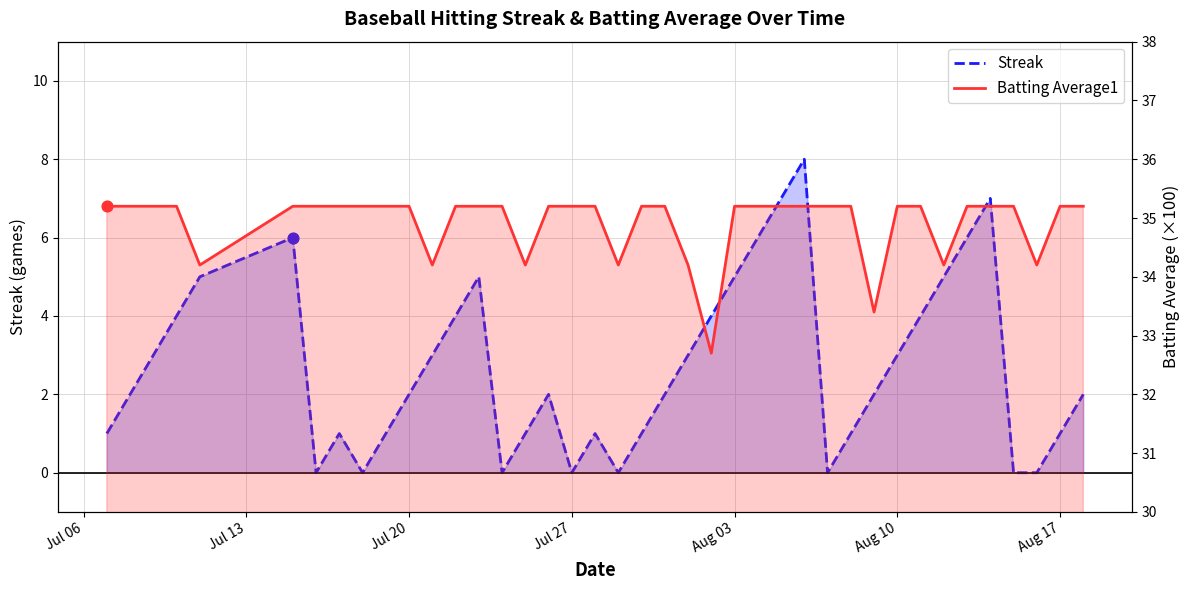

What are all the series names shown in the legend?

Streak, Batting Average1